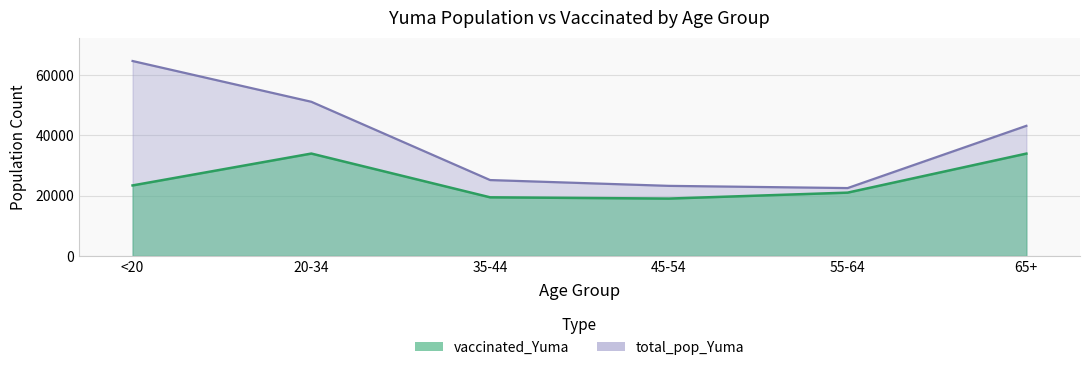

True or false: vaccinated_Yuma and total_pop_Yuma intersect in this chart.

False